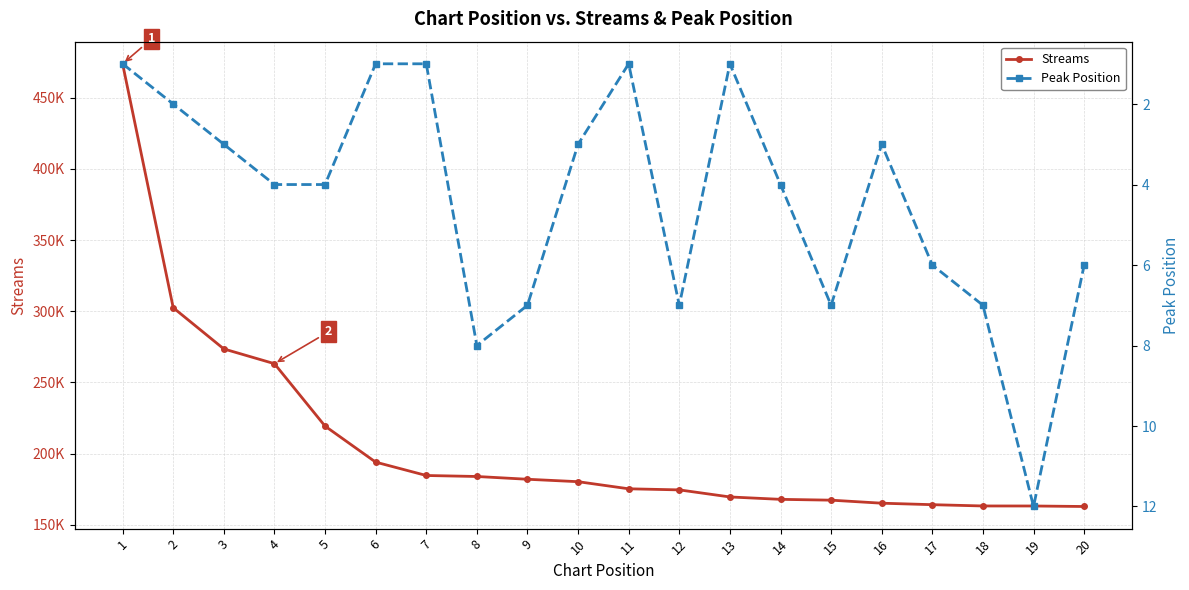

What is the sum of the Peak Position values at 14 and 20?

10